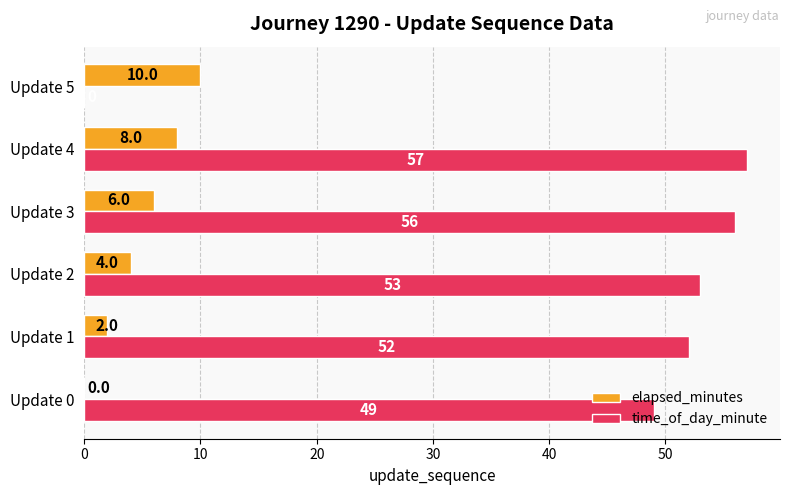

At which category is the sum across all series the highest?

Update 4